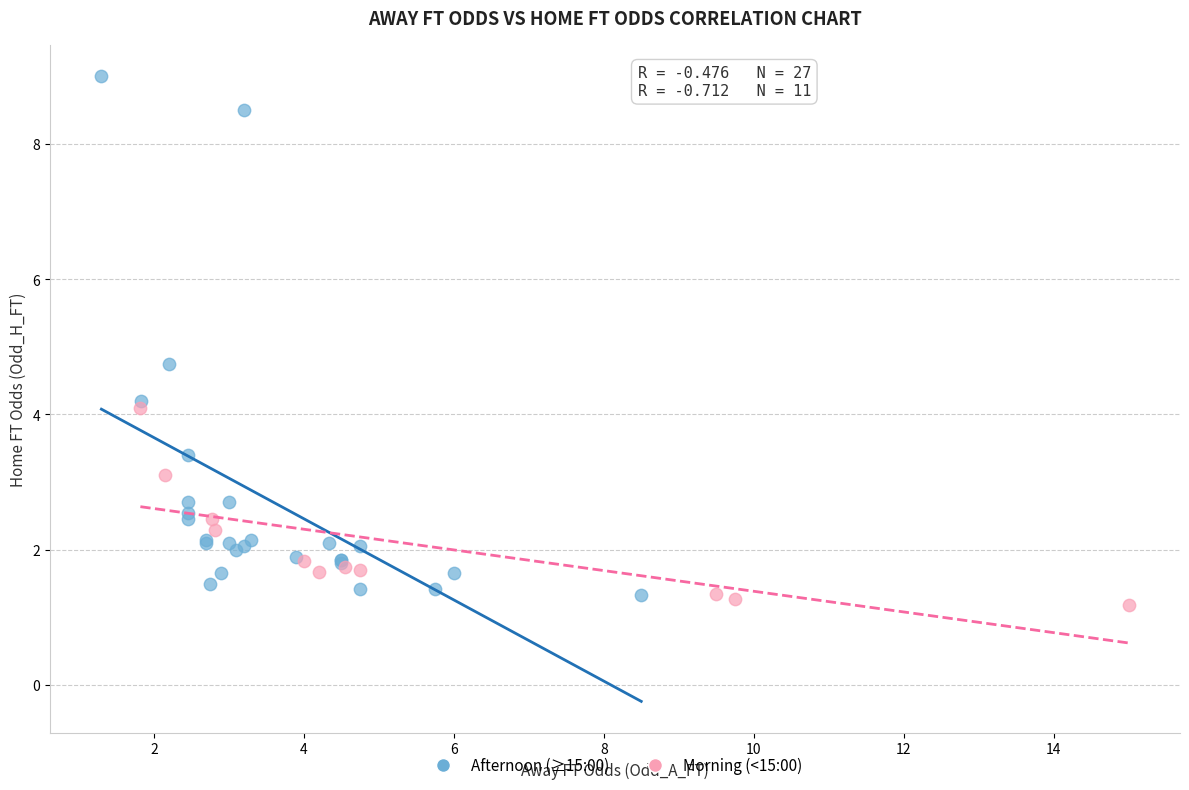

Which series has the largest Y range (max minus min)?

Afternoon (≥15:00)